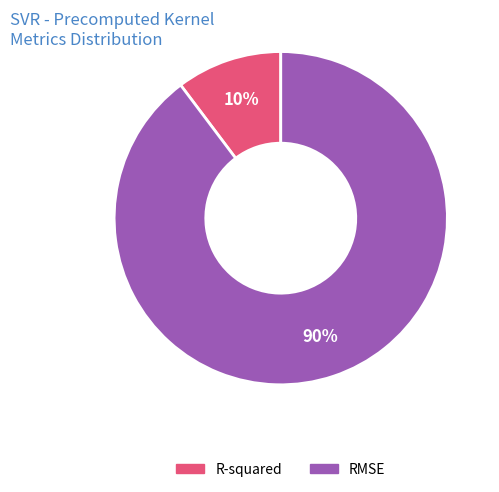

Count the number of slices in the pie.

2